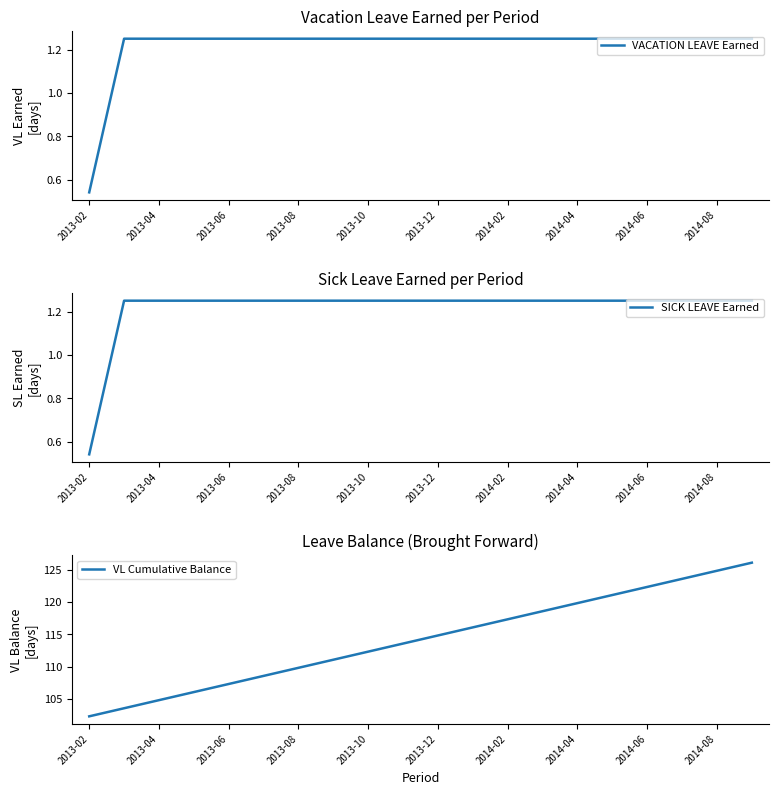

How many data points in SICK LEAVE Earned are less than 1?

1